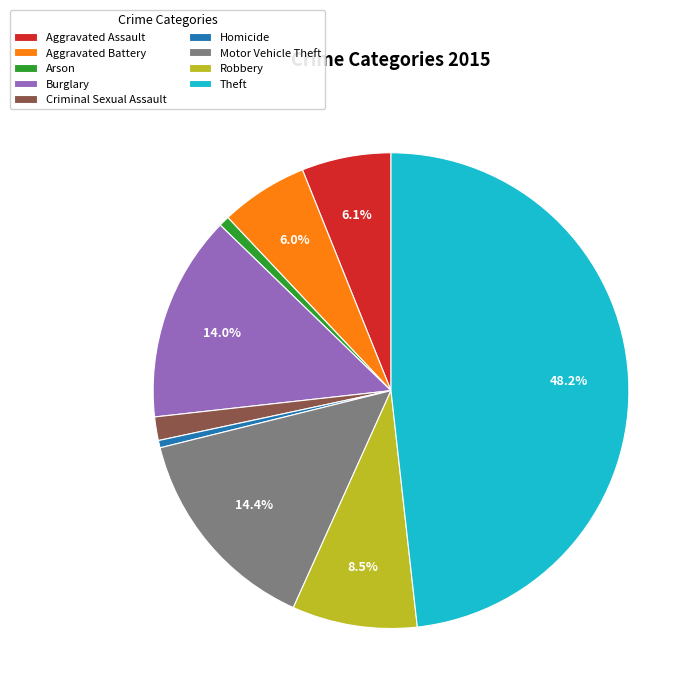

Is it true that Theft is 41% of the pie?

False